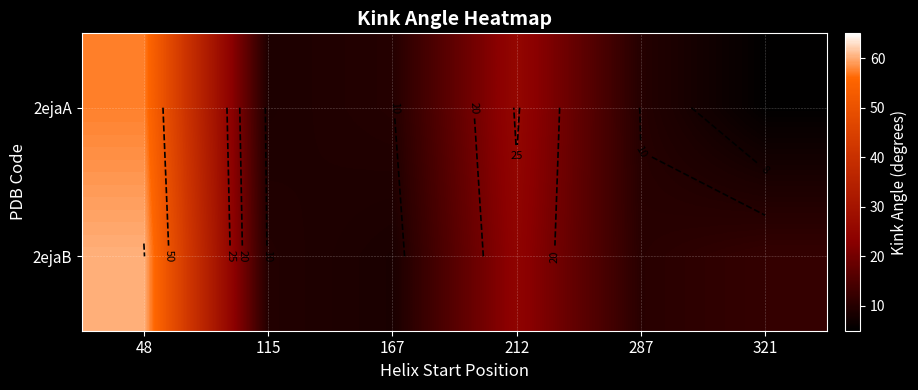

List the series in order of their overall mean, highest first.

2ejaB, 2ejaA